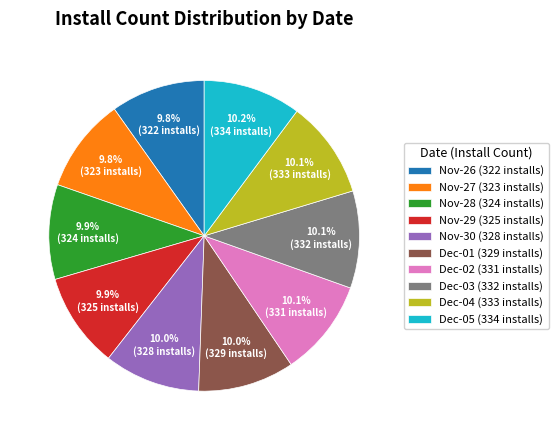

What is the ratio of the value at Dec-03 (332 installs) to the value at Nov-29 (325 installs)?

1.0